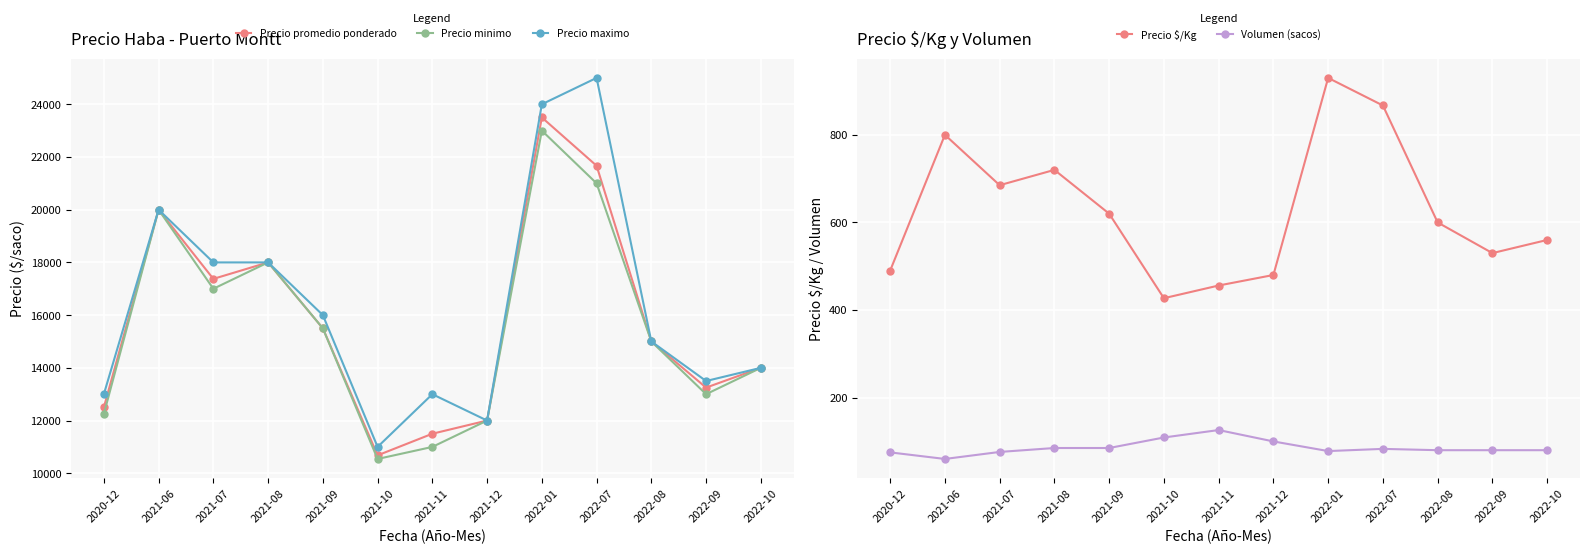

What is the total value across all series at 2021-06?

60860